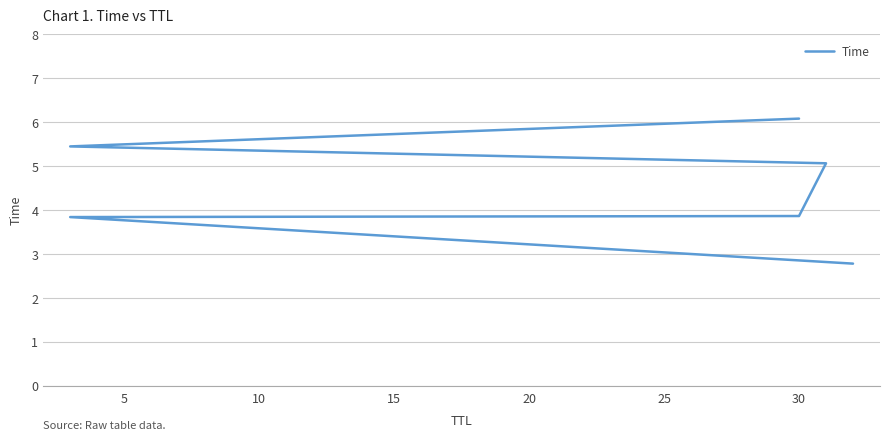

What is the greatest value displayed?

6.1